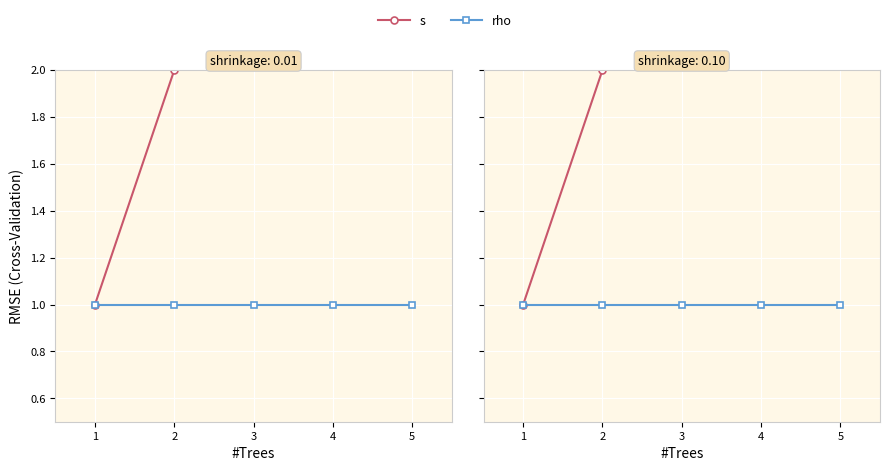

Rank the series at 1 from highest to lowest value.

s, rho